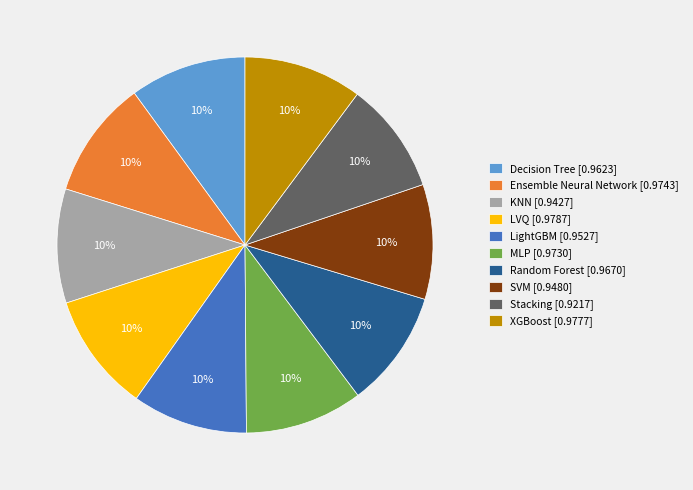

To the nearest percent, what portion does XGBoost represent?

10%